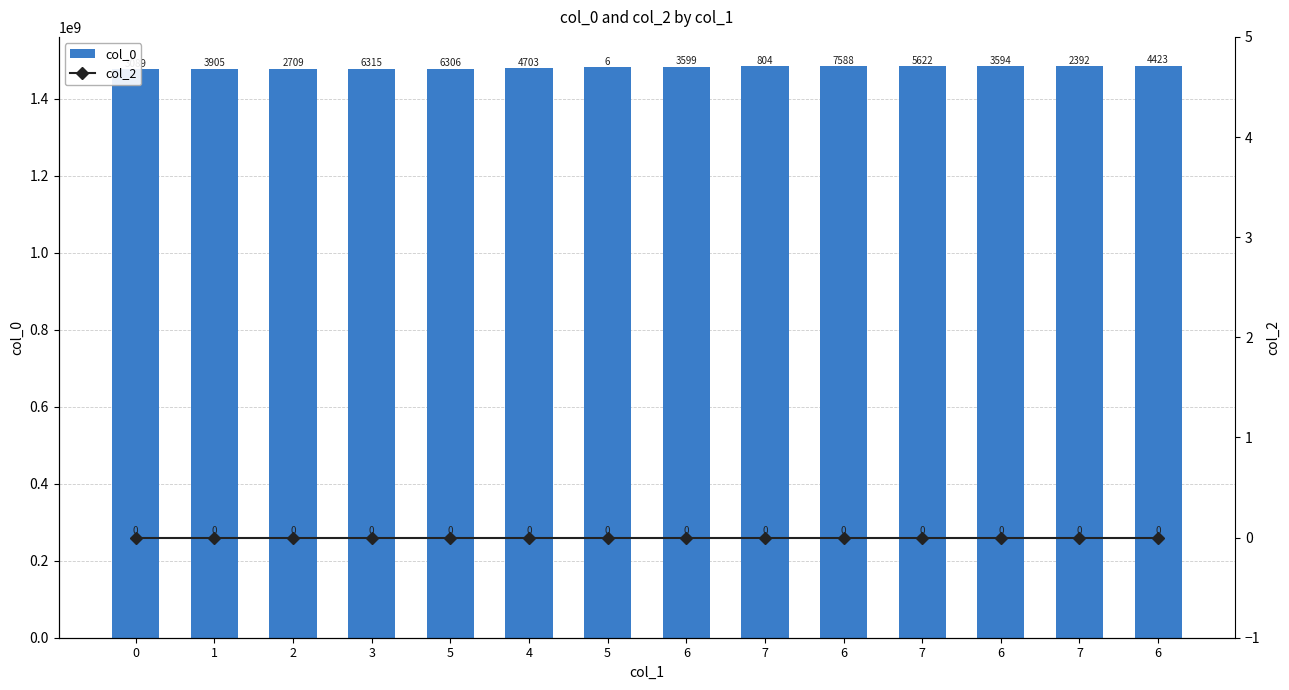

Where does the col_0 series first go above 1483963599?

7